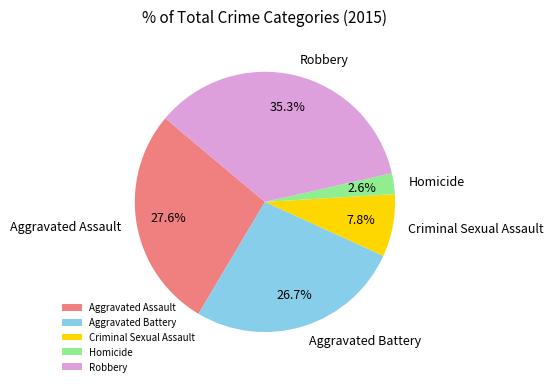

What percentage is the Robbery slice, to the nearest percent?

35%